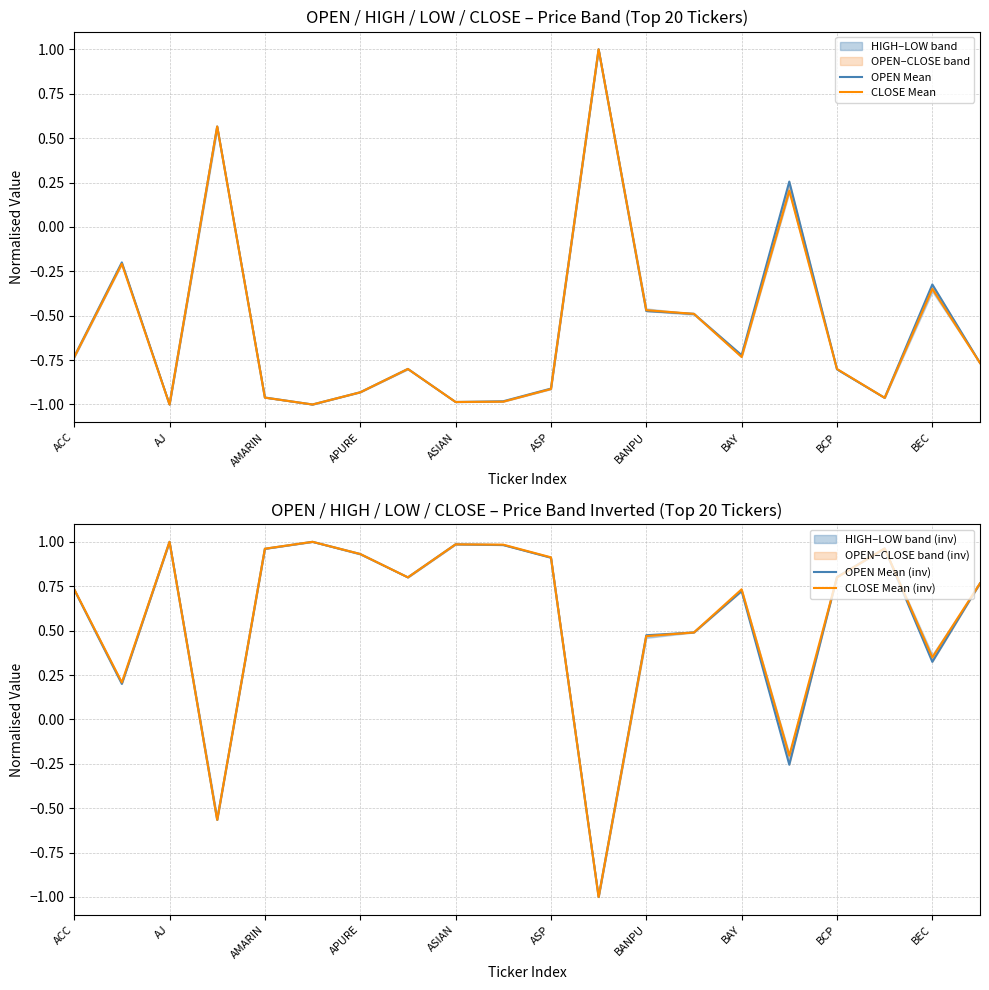

How many data points in OPEN Mean (inv) are less than 0?

3